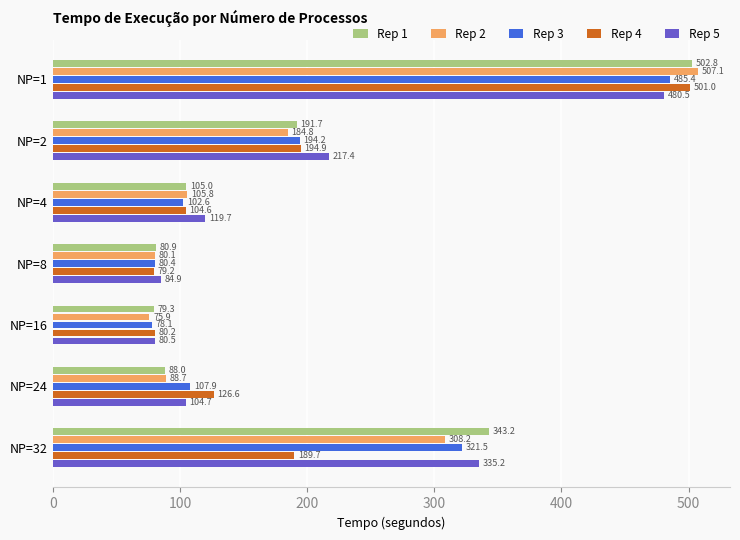

The Rep 5 series shows 80.5 at NP=16. True or false?

True